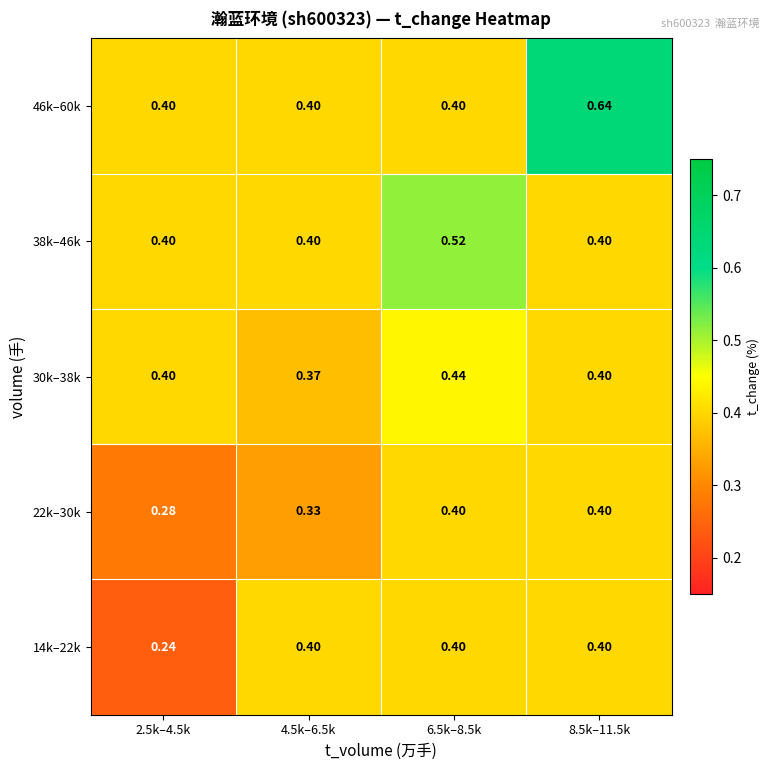

Is the value of 14k–22k at 8.5k–11.5k greater than the value of 30k–38k at 4.5k–6.5k?

Yes